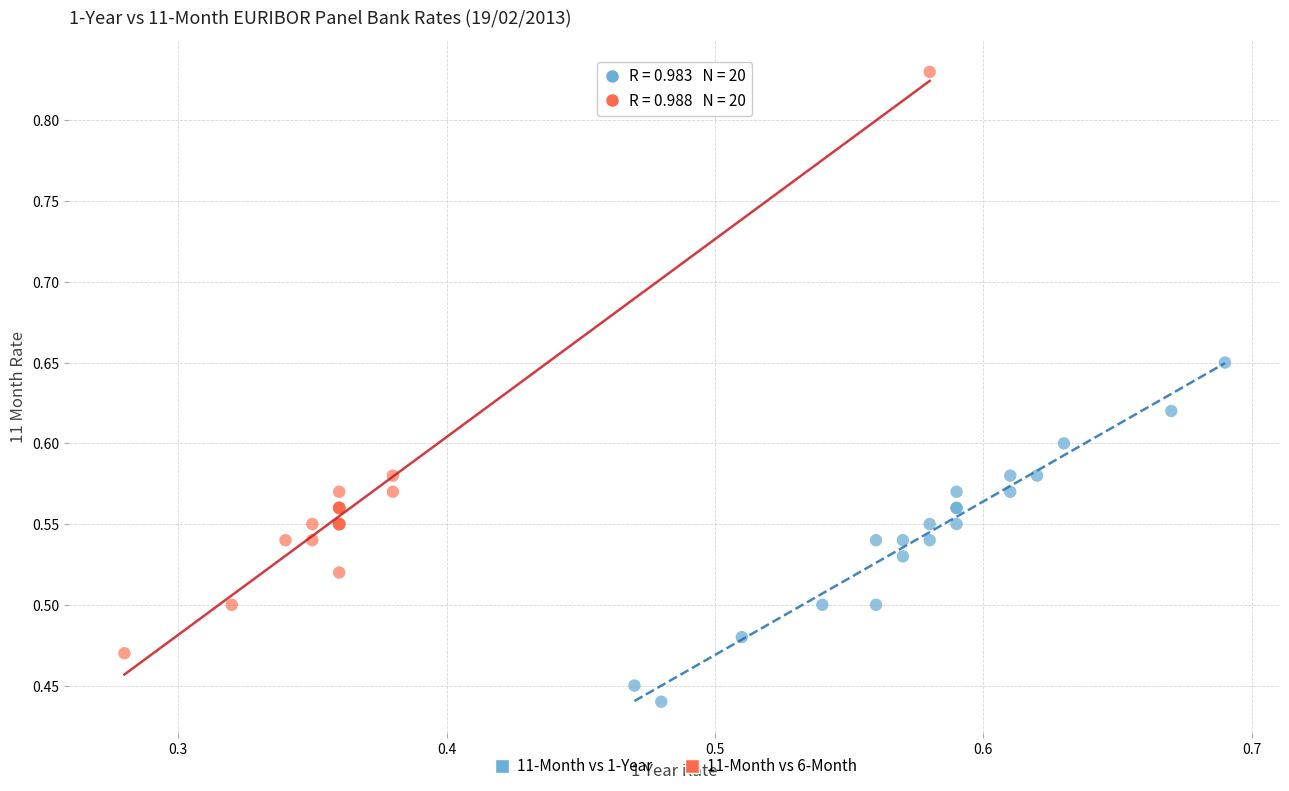

Which series has the largest Y range (max minus min)?

11-Month vs 6-Month